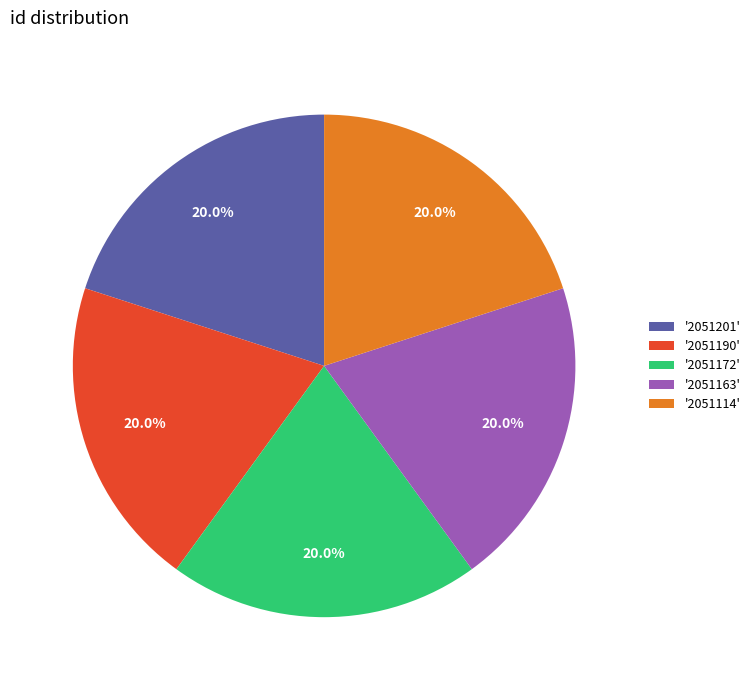

Approximately how many times larger is the value at '2051172' compared to '2051190'?

1.0